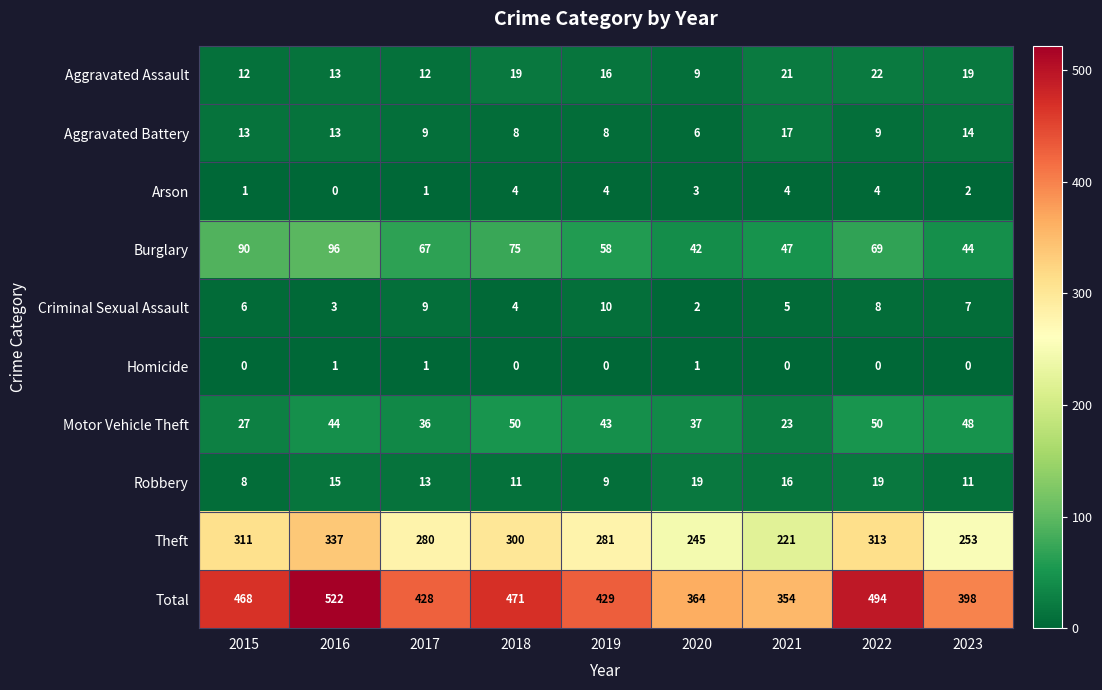

Rank the series by their maximum value, from highest to lowest.

Total, Theft, Burglary, Motor Vehicle Theft, Aggravated Assault, Robbery, Aggravated Battery, Criminal Sexual Assault, Arson, Homicide